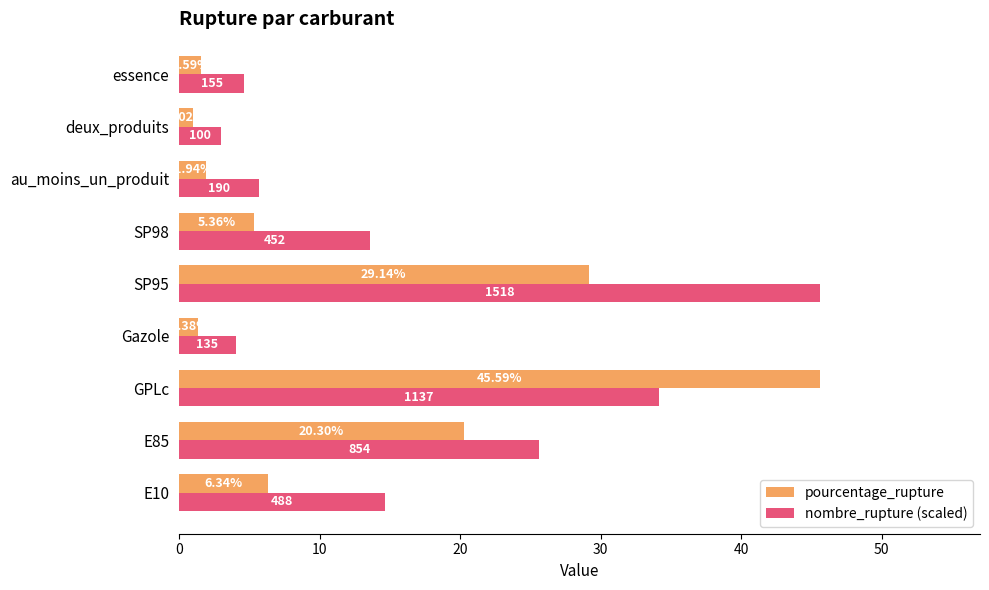

Where is pourcentage_rupture nearest to the value 23?

E85